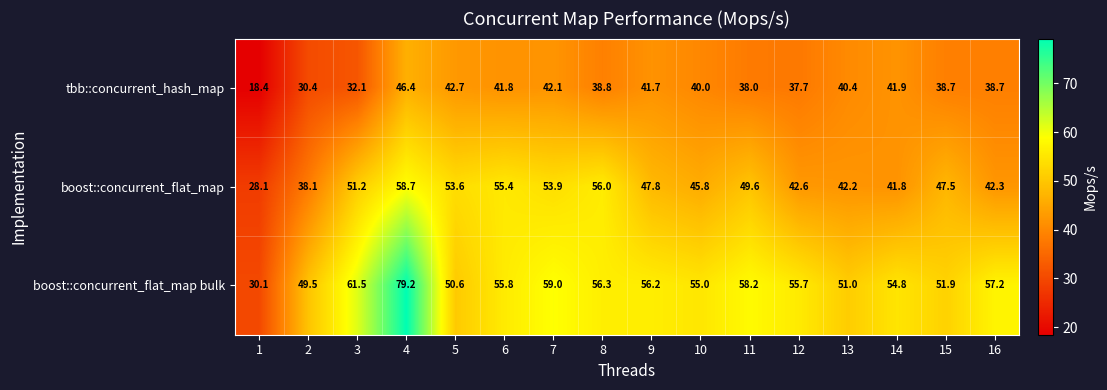

At which category is the sum across all series the highest?

4